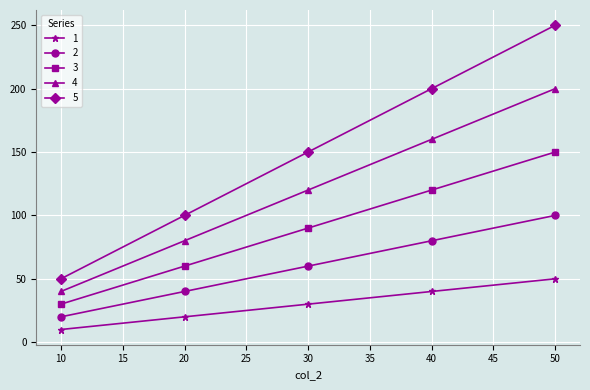

Where is 1 nearest to the value 30?

30